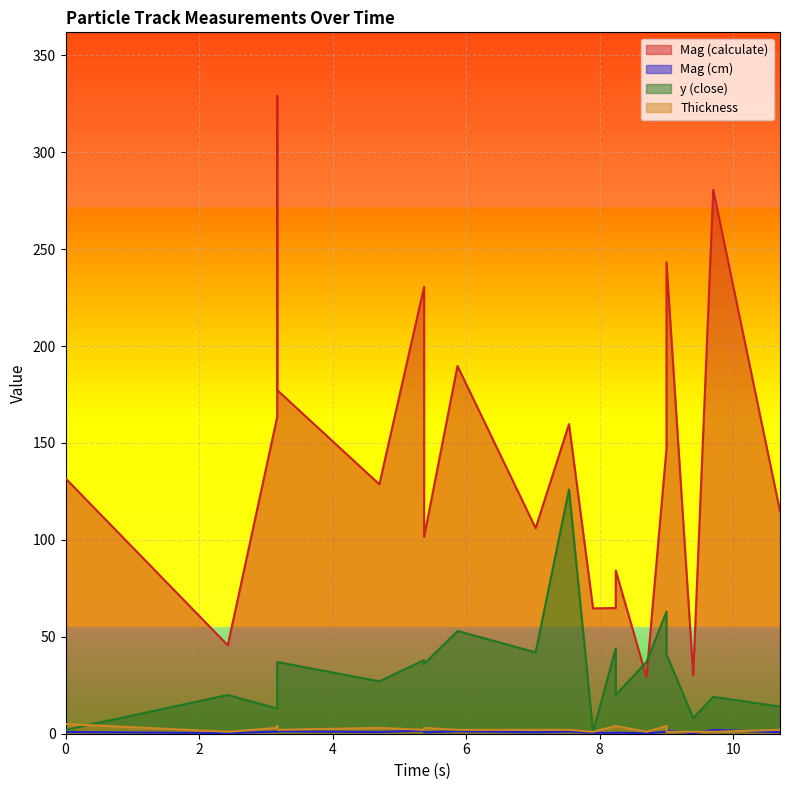

True or false: Thickness has more than 1 interior local peaks.

True